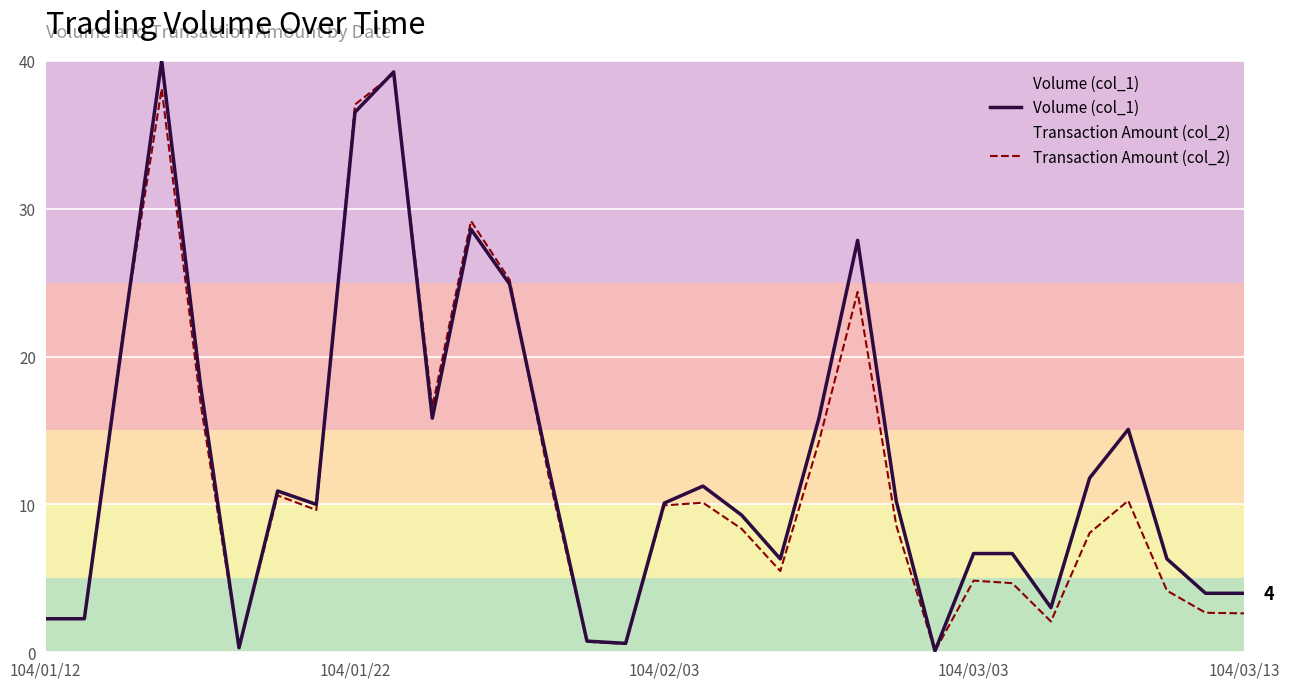

At how many categories does at least one series exceed 38?

2